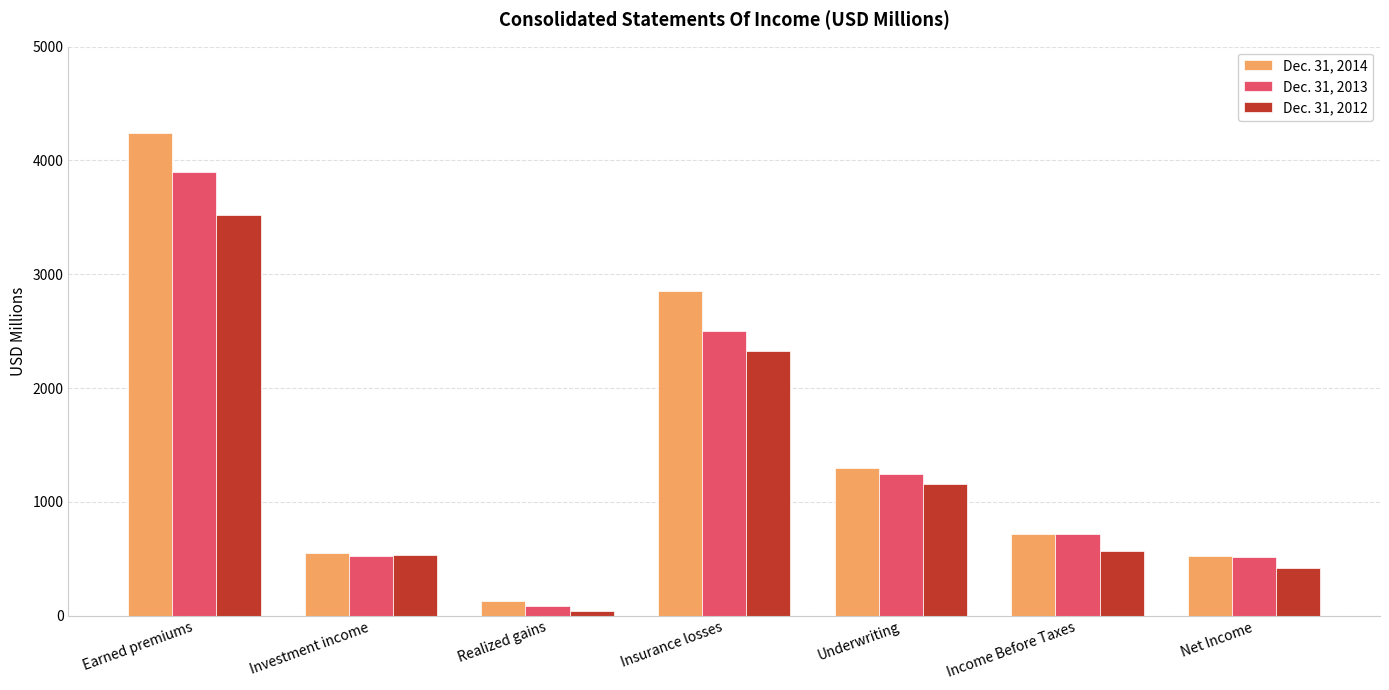

Which label corresponds to the largest value in the chart?

Earned premiums